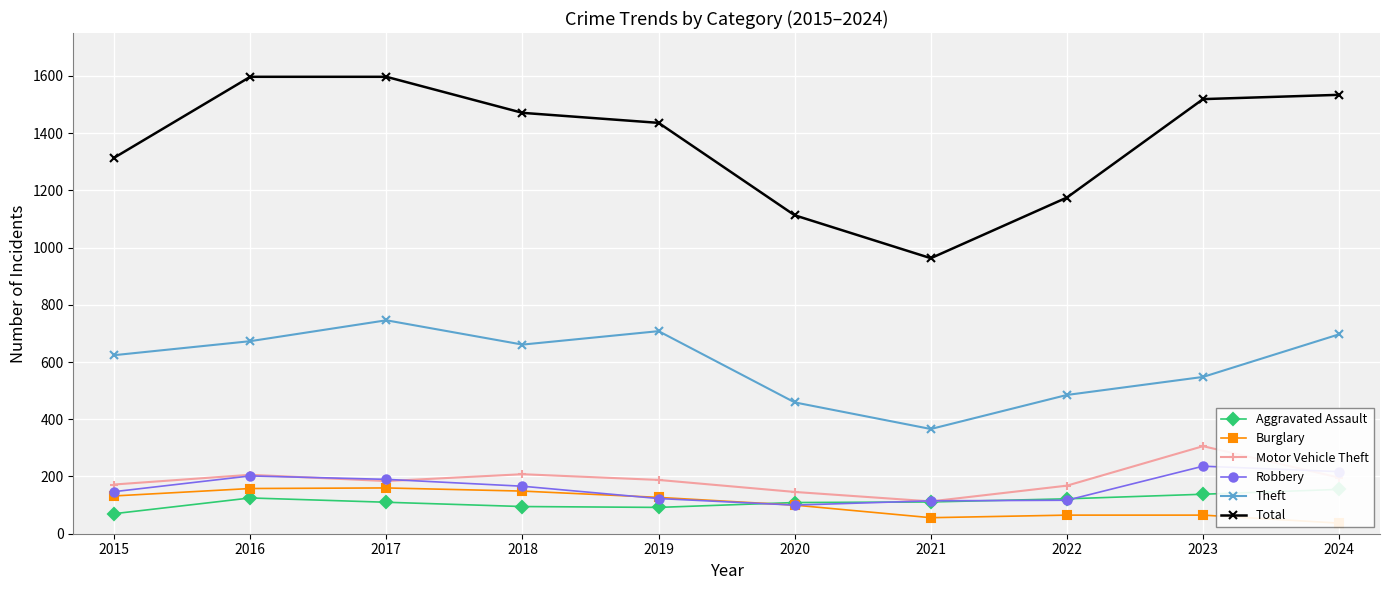

True or false: Motor Vehicle Theft has more than 1 interior local peaks.

True